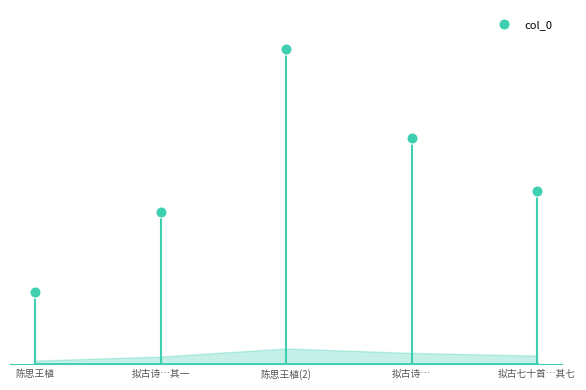

What is the change in value from 陈思王植 to 陈思王植(2)?

+753748